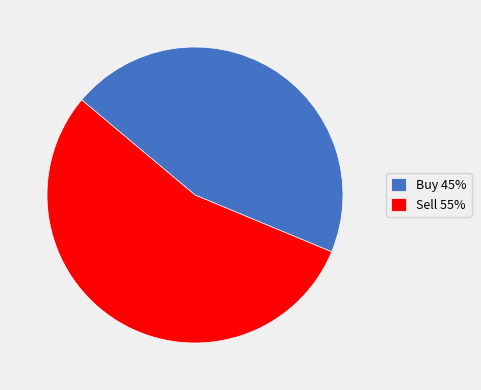

What is the ratio of the value at Sell to the value at Buy?

1.2